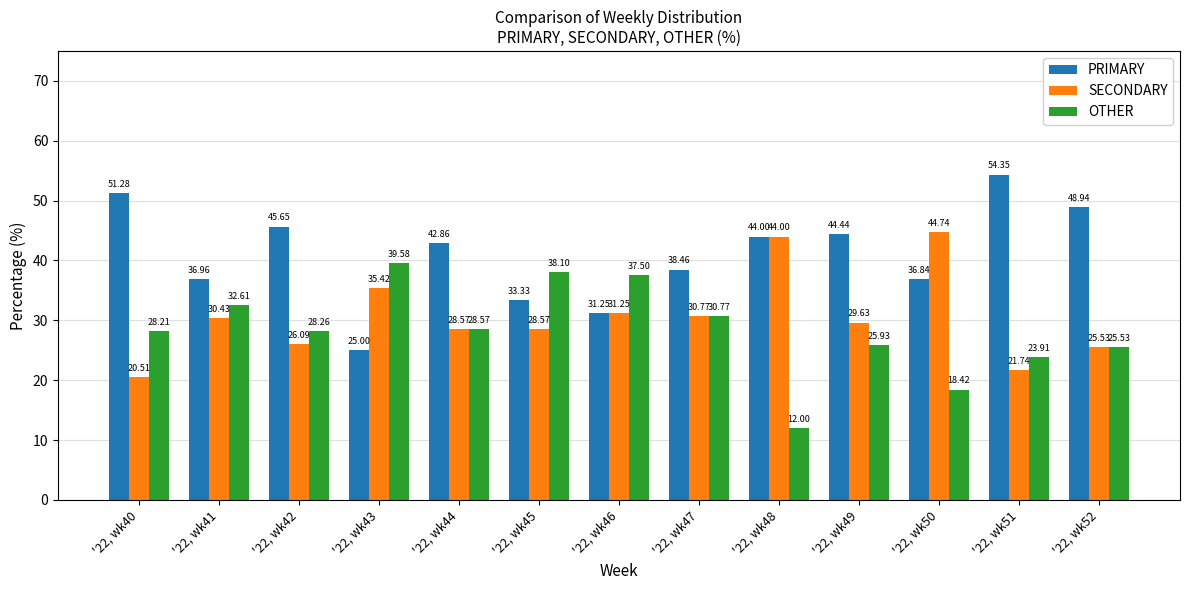

What are all the series names shown in the legend?

PRIMARY, SECONDARY, OTHER